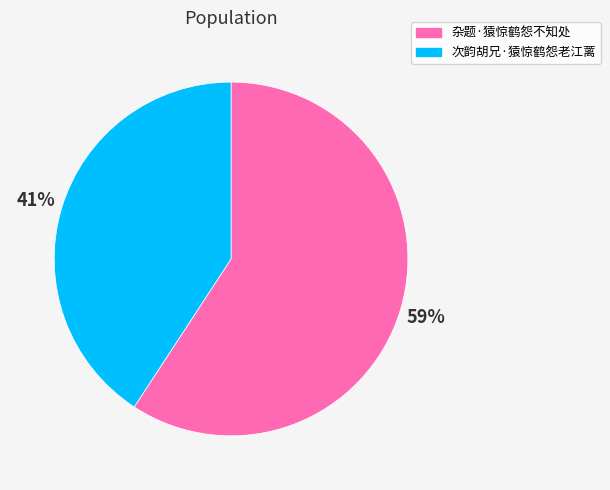

Which has a higher value, 杂题·猿惊鹤怨不知处 or 次韵胡兄·猿惊鹤怨老江蓠?

杂题·猿惊鹤怨不知处